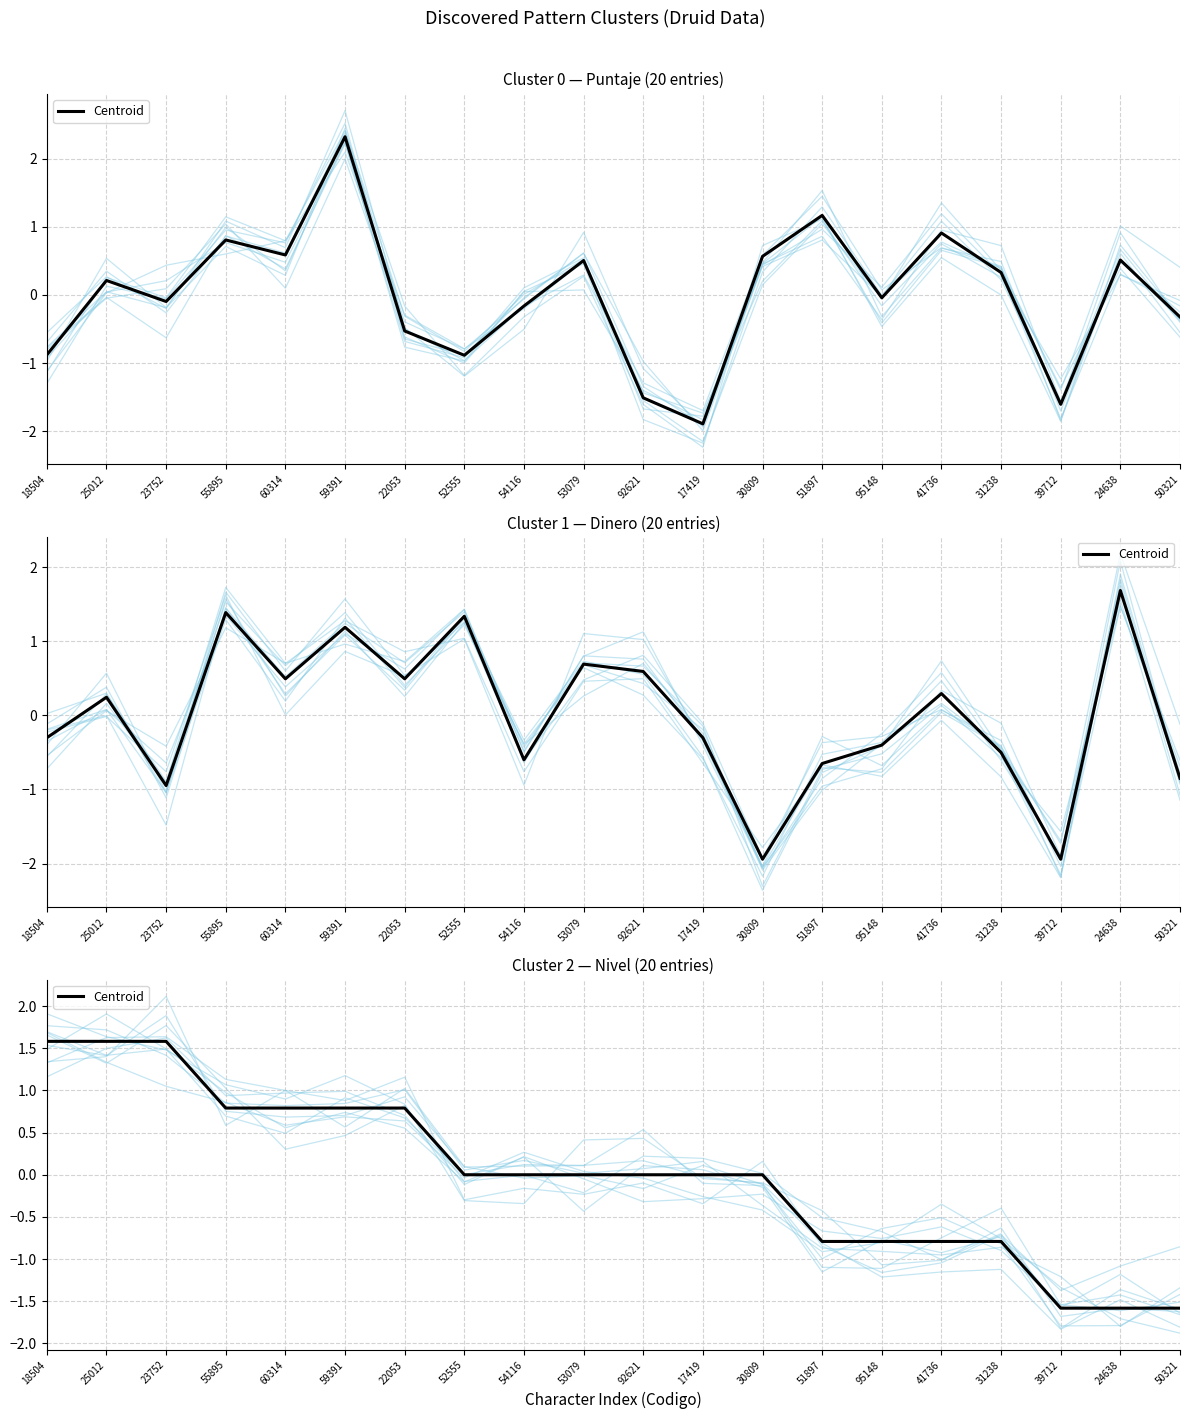

Approximately how many times larger is the value at 25012 compared to 23752?

1.0